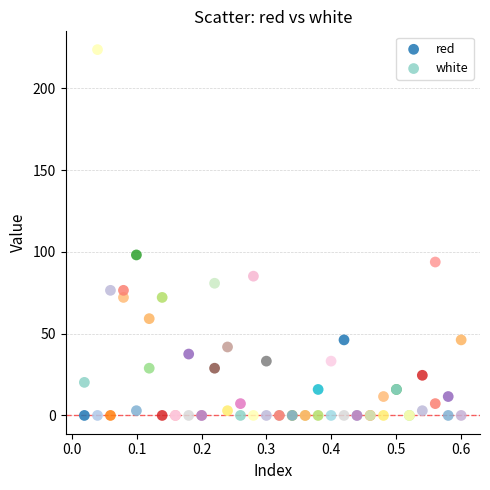

In the white series, what Y value is closest to 111?

80.8